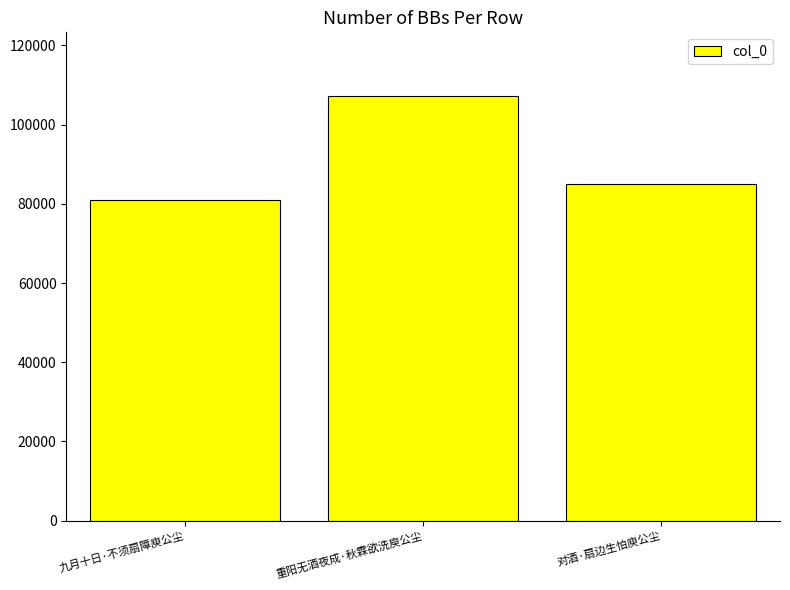

What is the difference between the maximum and minimum values?

26199